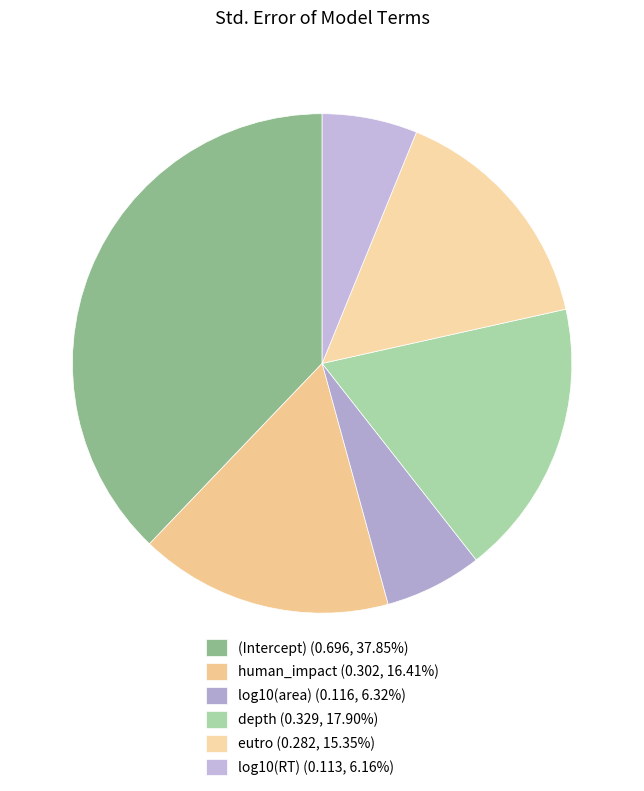

Combined, do human_impact and log10(area) account for over 50%?

No